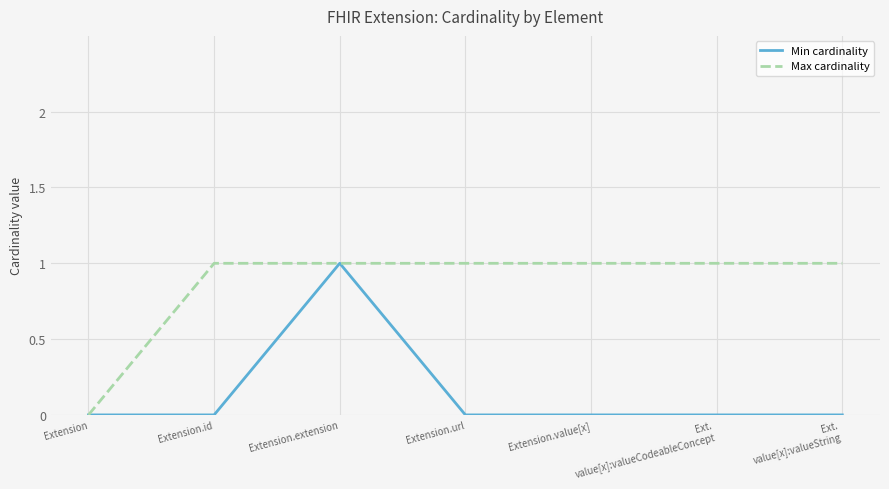

Which category has the highest value in the Min cardinality series?

Extension.extension